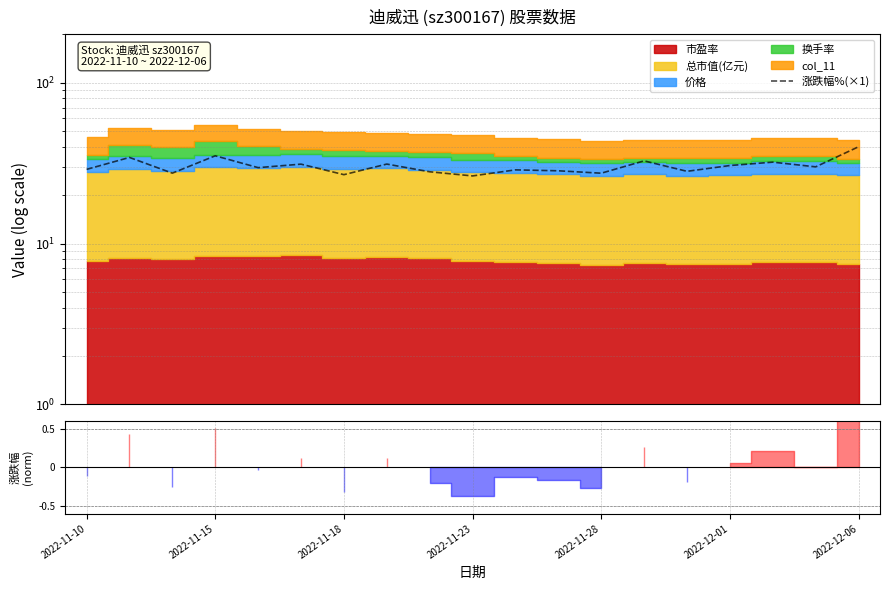

What is the maximum value shown in the chart?

40.0